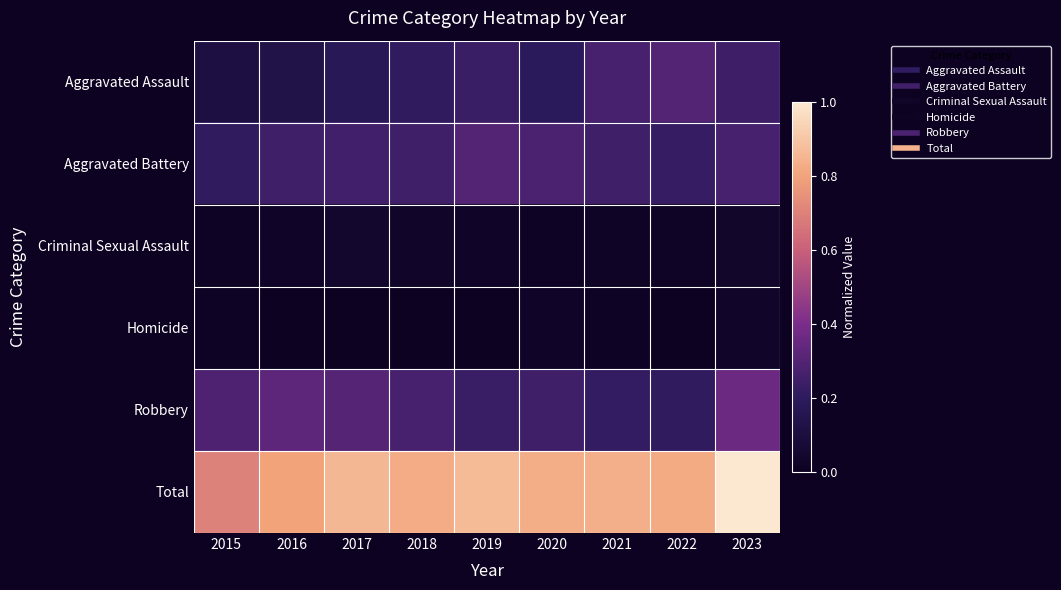

At which category is the sum across all series the highest?

2023